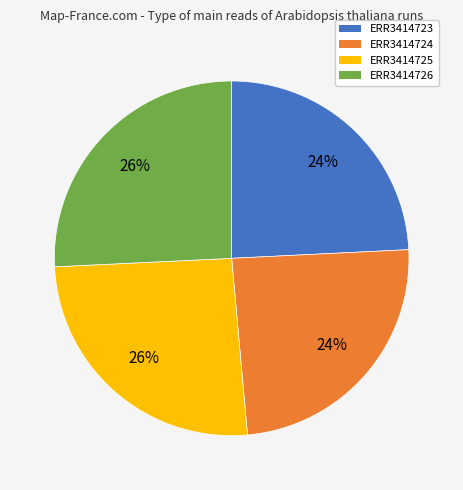

To the nearest percent, what is the difference between the ERR3414723 and ERR3414726 slice percentages?

2%